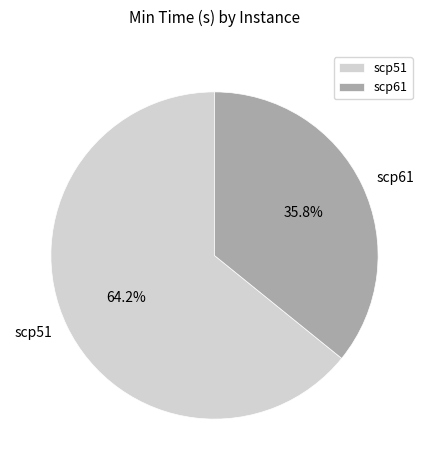

What is the ratio of the value at scp51 to the value at scp61?

1.8